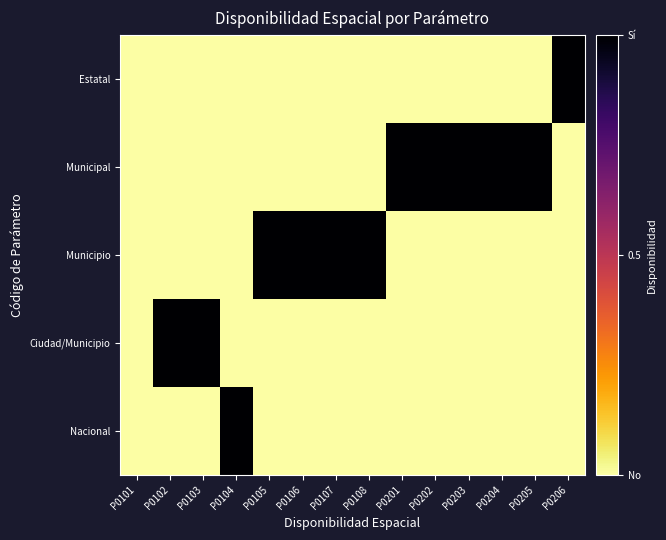

Between P0206 and P0102, which is larger?

P0206